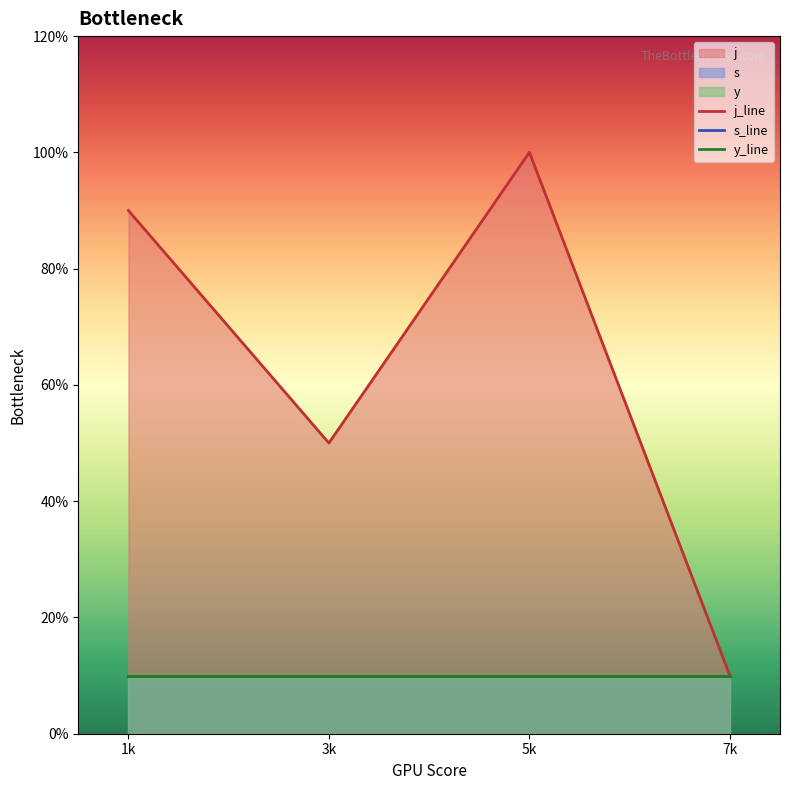

Which category has the highest value across all series?

5k